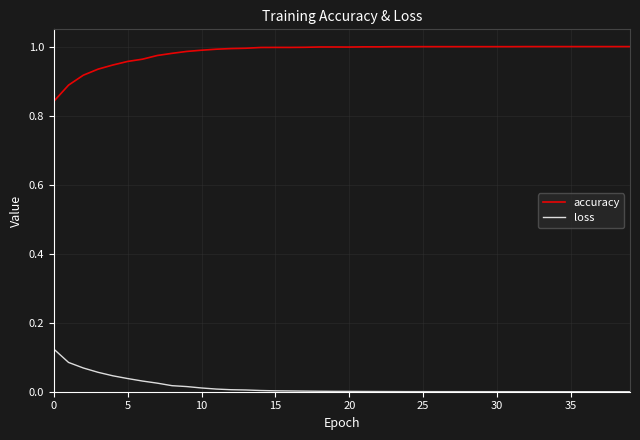

Which series has the largest total across all categories?

accuracy